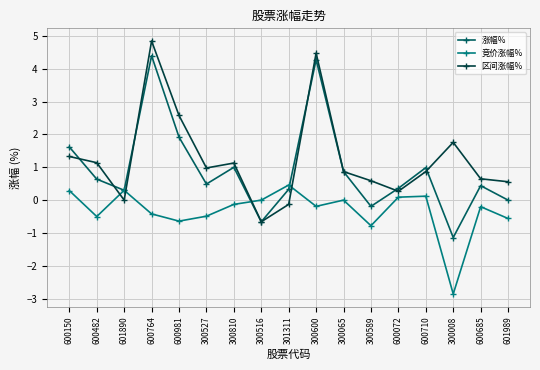

Which category has the lowest value across all series?

300008